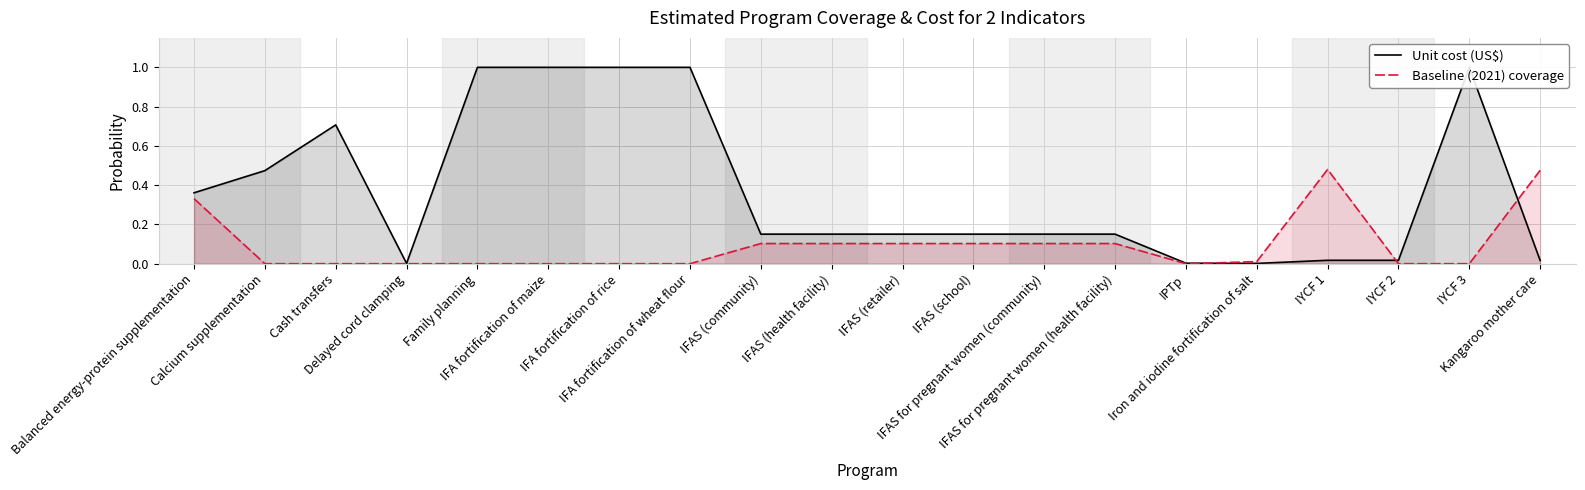

True or false: Unit cost (US$) and Baseline (2021) coverage intersect in this chart.

True